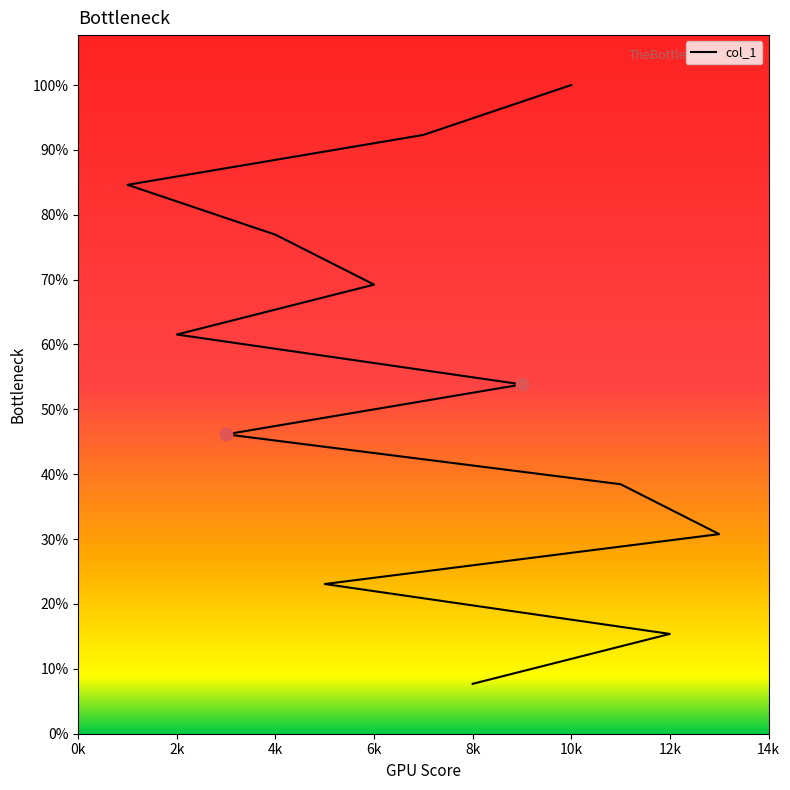

Which has a higher value, 5 or 12?

5